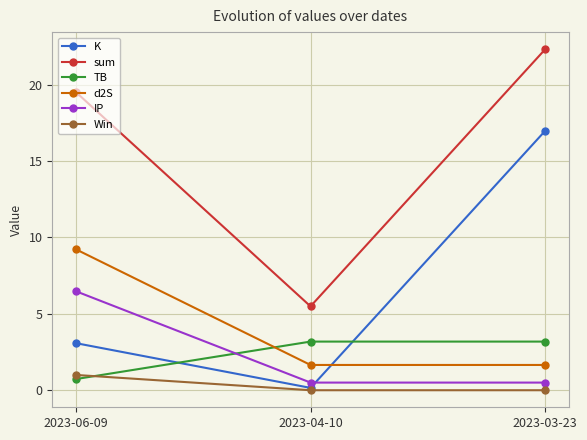

Reading left to right, transcribe all the data shown in this chart.

K: 2023-06-09=3.1	2023-04-10=0.2	2023-03-23=17.0
sum: 2023-06-09=19.5	2023-04-10=5.5	2023-03-23=22.3
TB: 2023-06-09=0.7	2023-04-10=3.2	2023-03-23=3.2
d2S: 2023-06-09=9.2	2023-04-10=1.7	2023-03-23=1.7
IP: 2023-06-09=6.5	2023-04-10=0.5	2023-03-23=0.5
Win: 2023-06-09=1.0	2023-04-10=0.0	2023-03-23=0.0